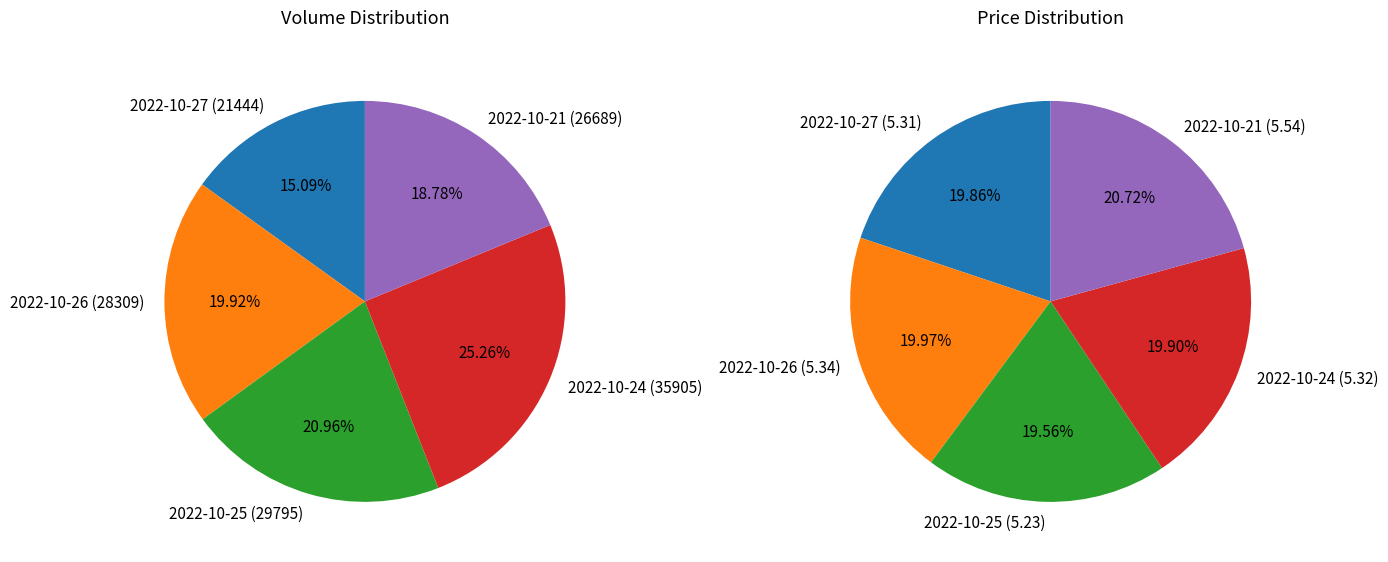

The 2022-10-21 slice represents 31% of the pie. True or false?

False